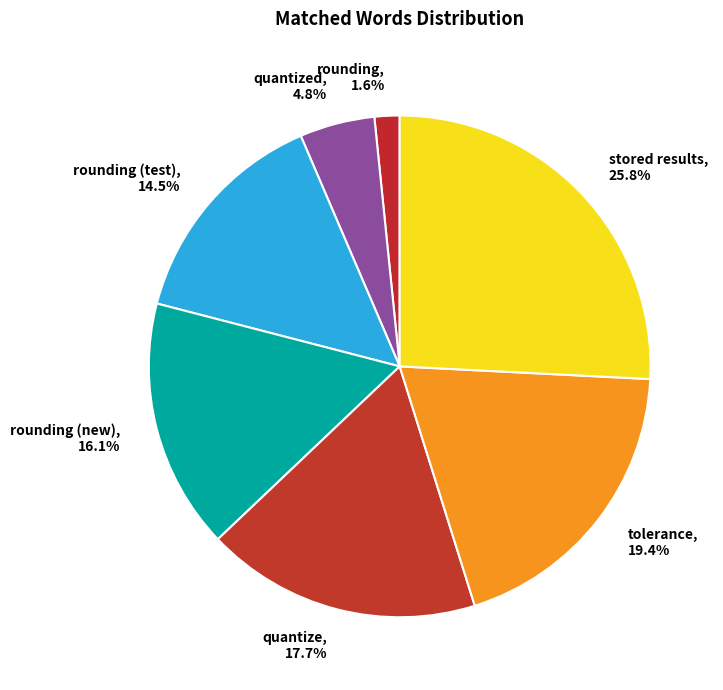

How many slices are in this pie chart?

7